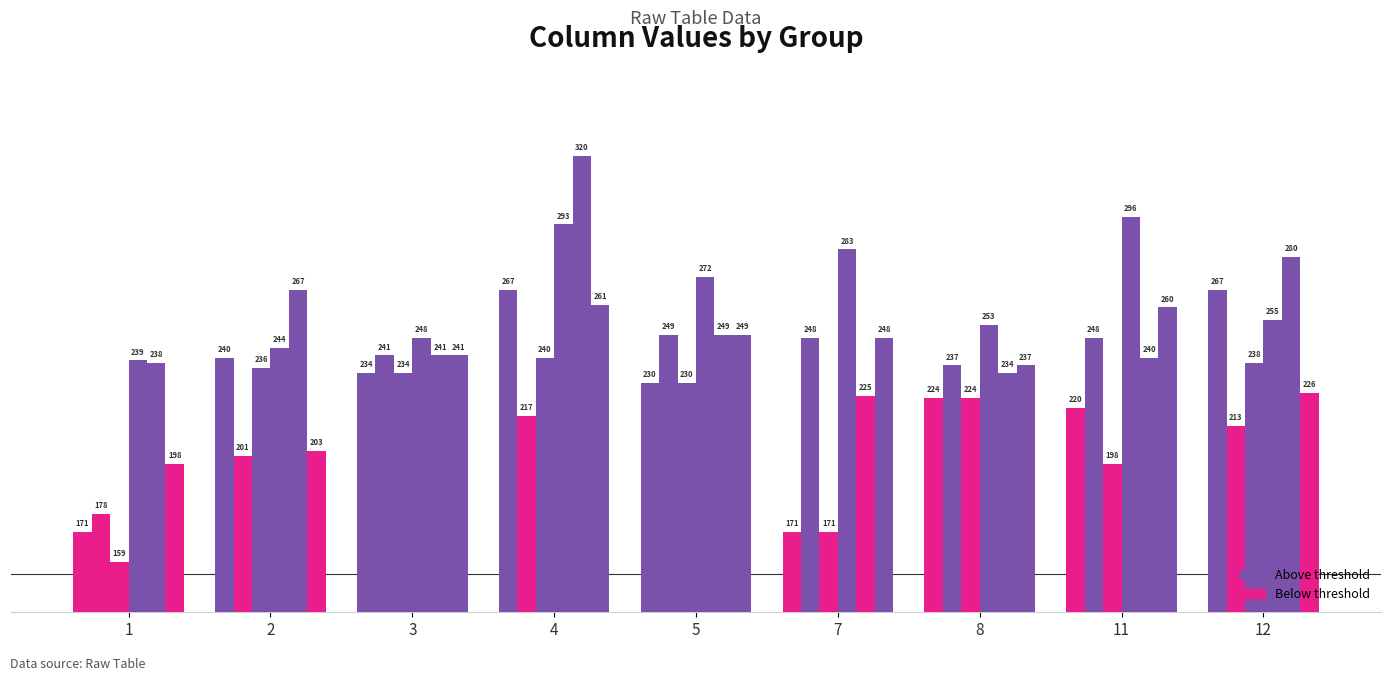

True or false: col_6 has a value of 401 at 5.

False